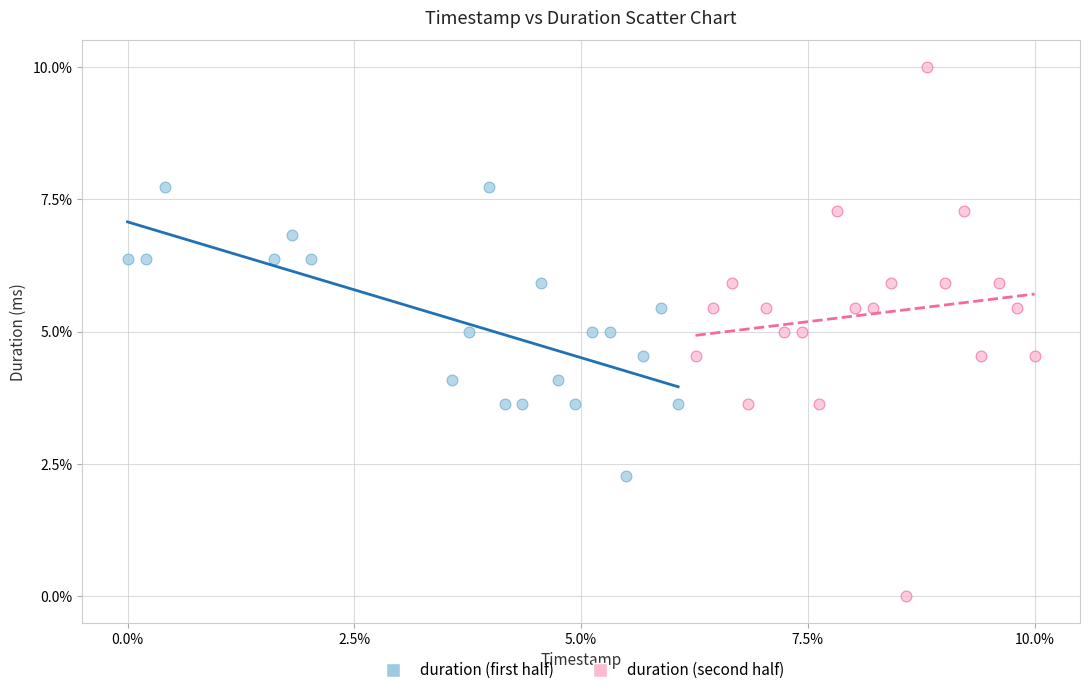

What are all the series names shown in the legend?

duration (first half), duration (second half)